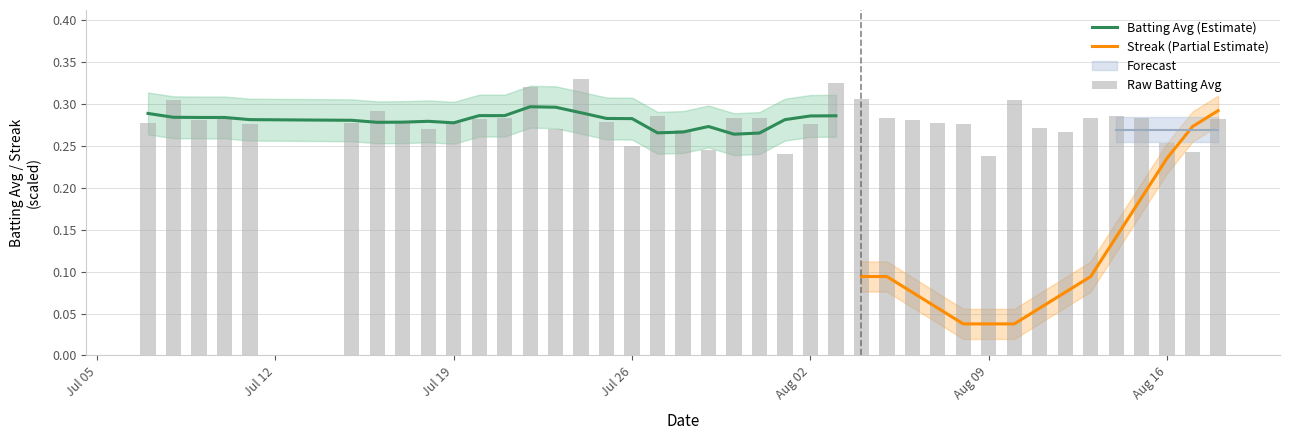

Are the bars grouped side by side (vs. stacked)?

No